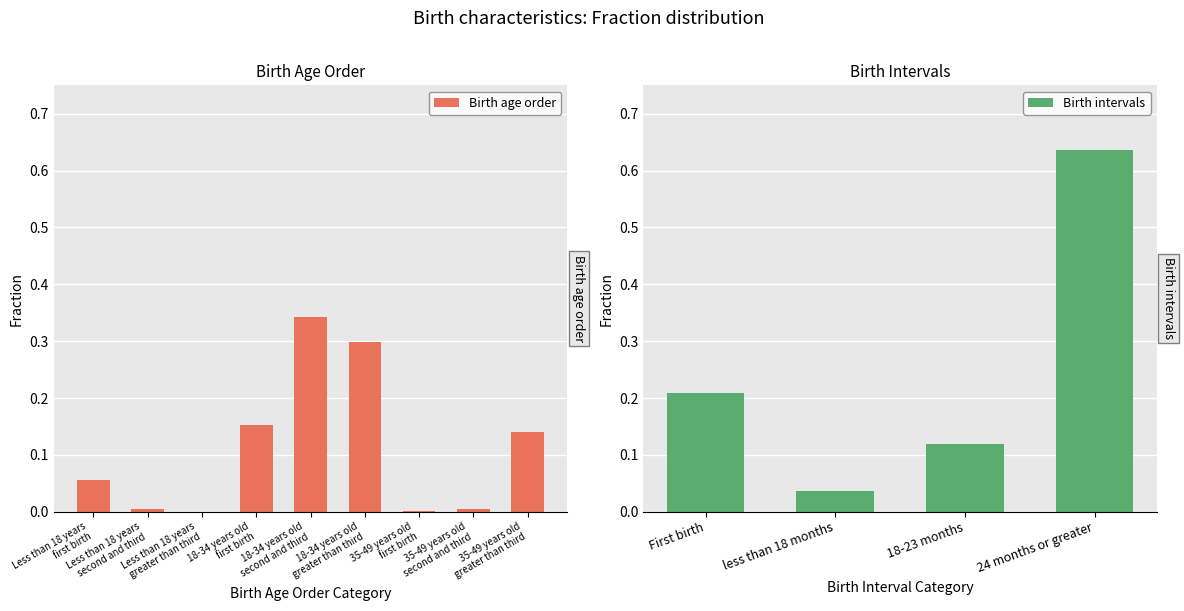

List the labels in order of value, smallest first.

Less than 18 years
greater than third, 35-49 years old
first birth, Less than 18 years
second and third, 35-49 years old
second and third, Less than 18 years
first birth, 35-49 years old
greater than third, 18-34 years old
first birth, 18-34 years old
greater than third, 18-34 years old
second and third